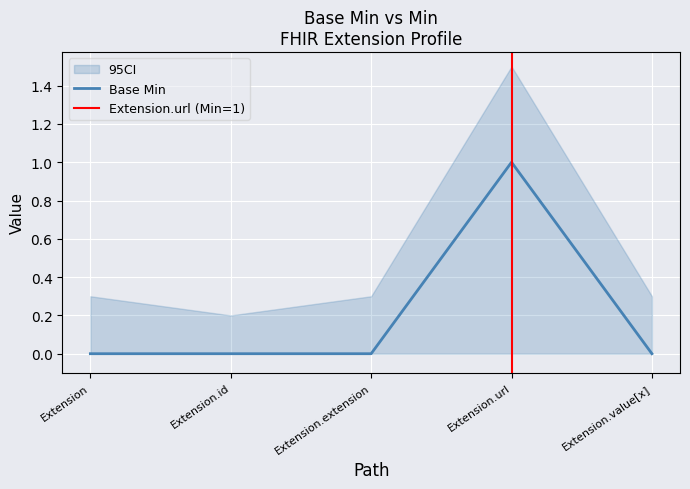

Count the values in the range 0 to 1.

5